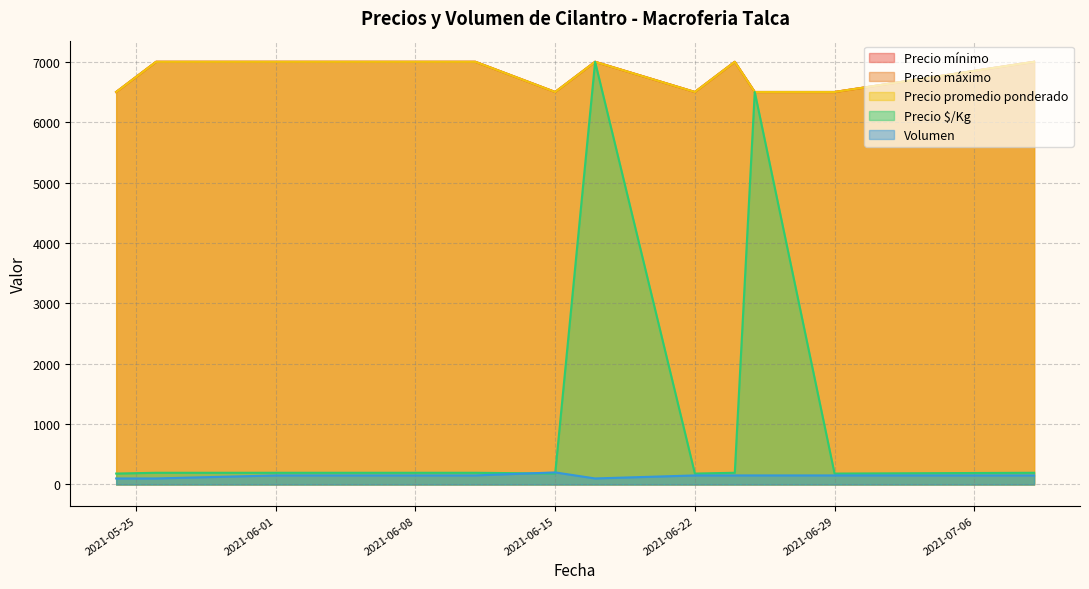

Is it true that Precio mínimo equals 6500 at 2021-06-25?

True